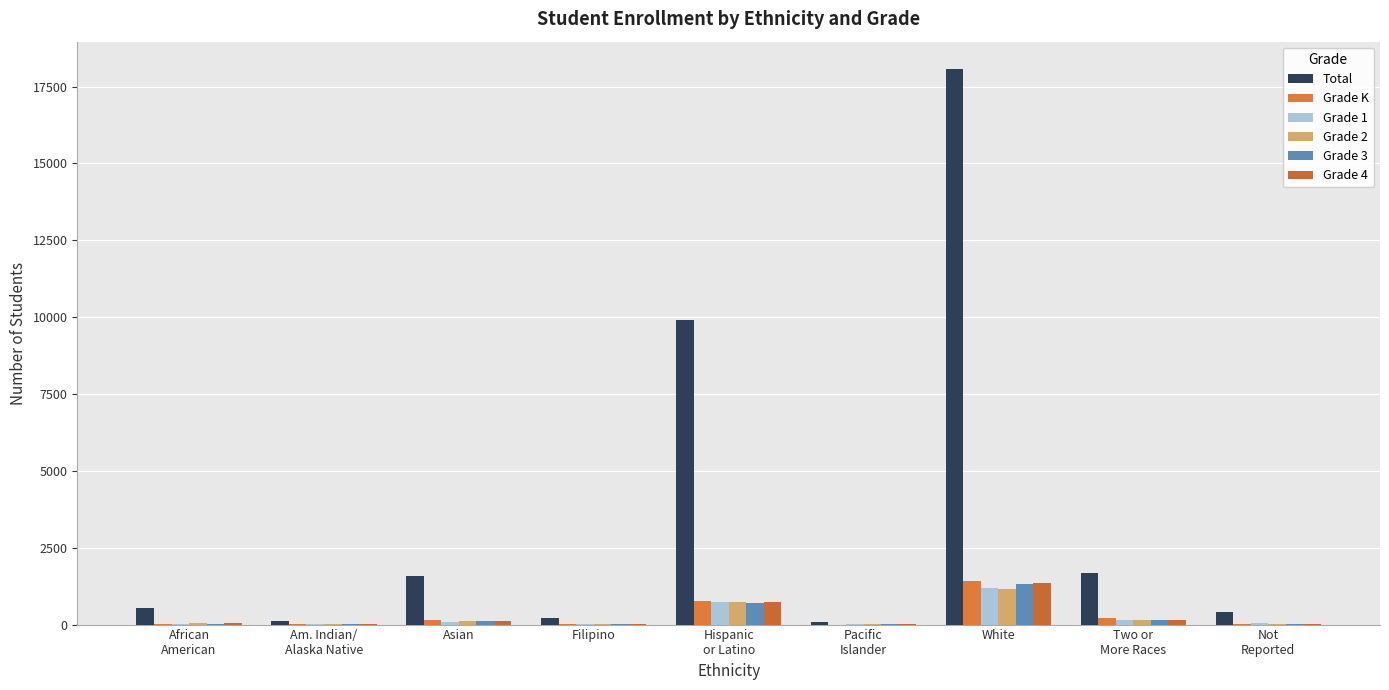

The value of Grade 1 at Two or
More Races is 162. True or false?

True